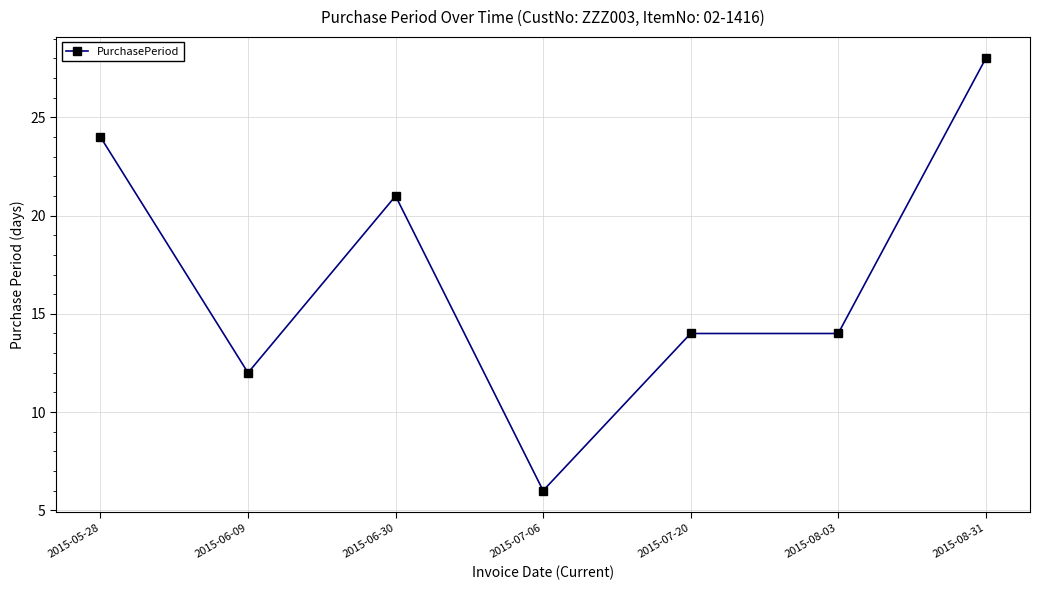

What is the greatest value displayed?

28